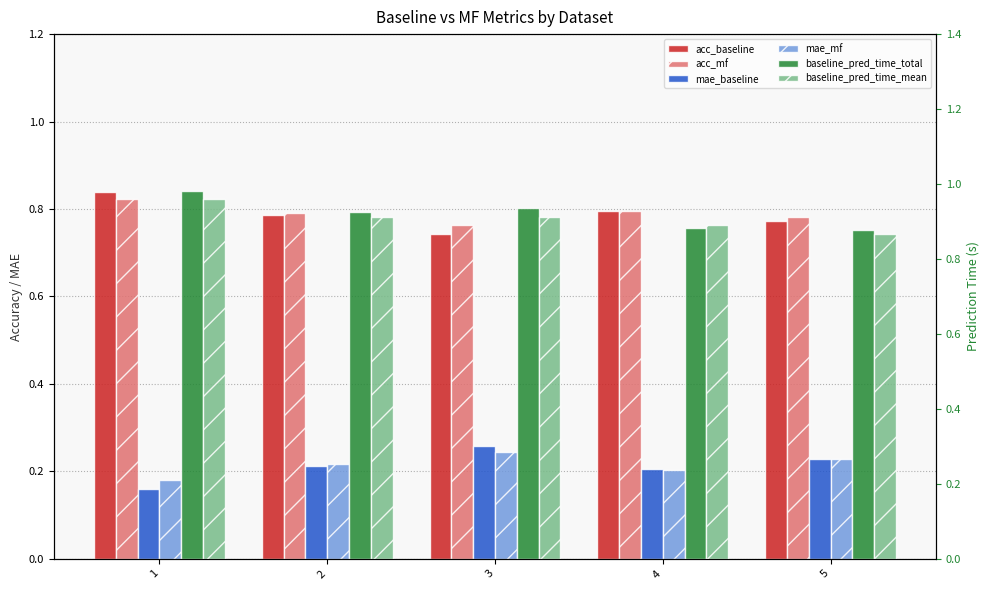

What is the minimum value shown in the chart?

0.2